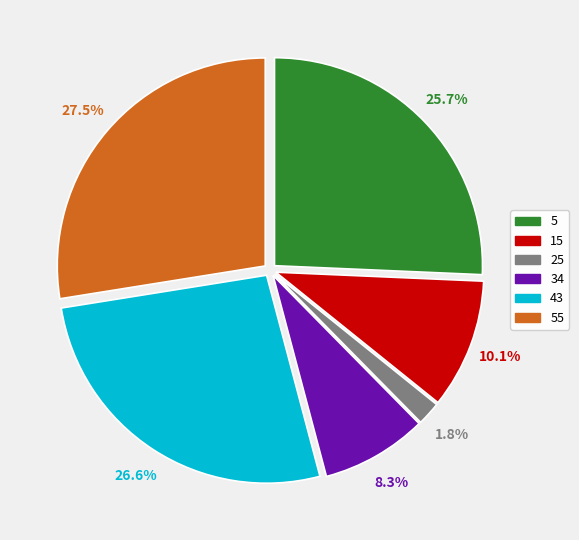

Combined, do 34 and 55 account for over 50%?

No